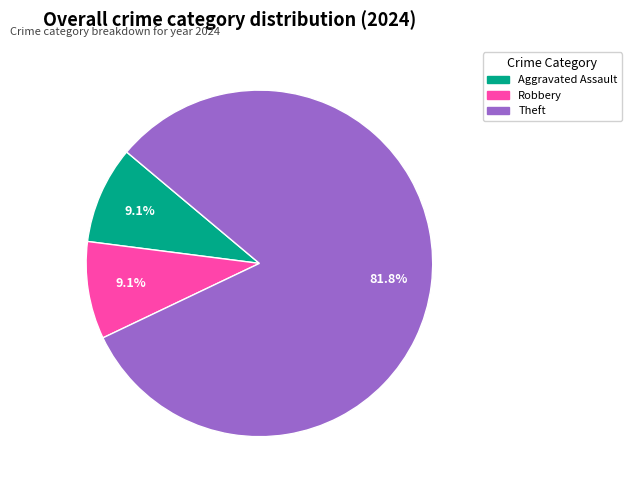

Is there any slice that represents more than half of the pie?

Yes